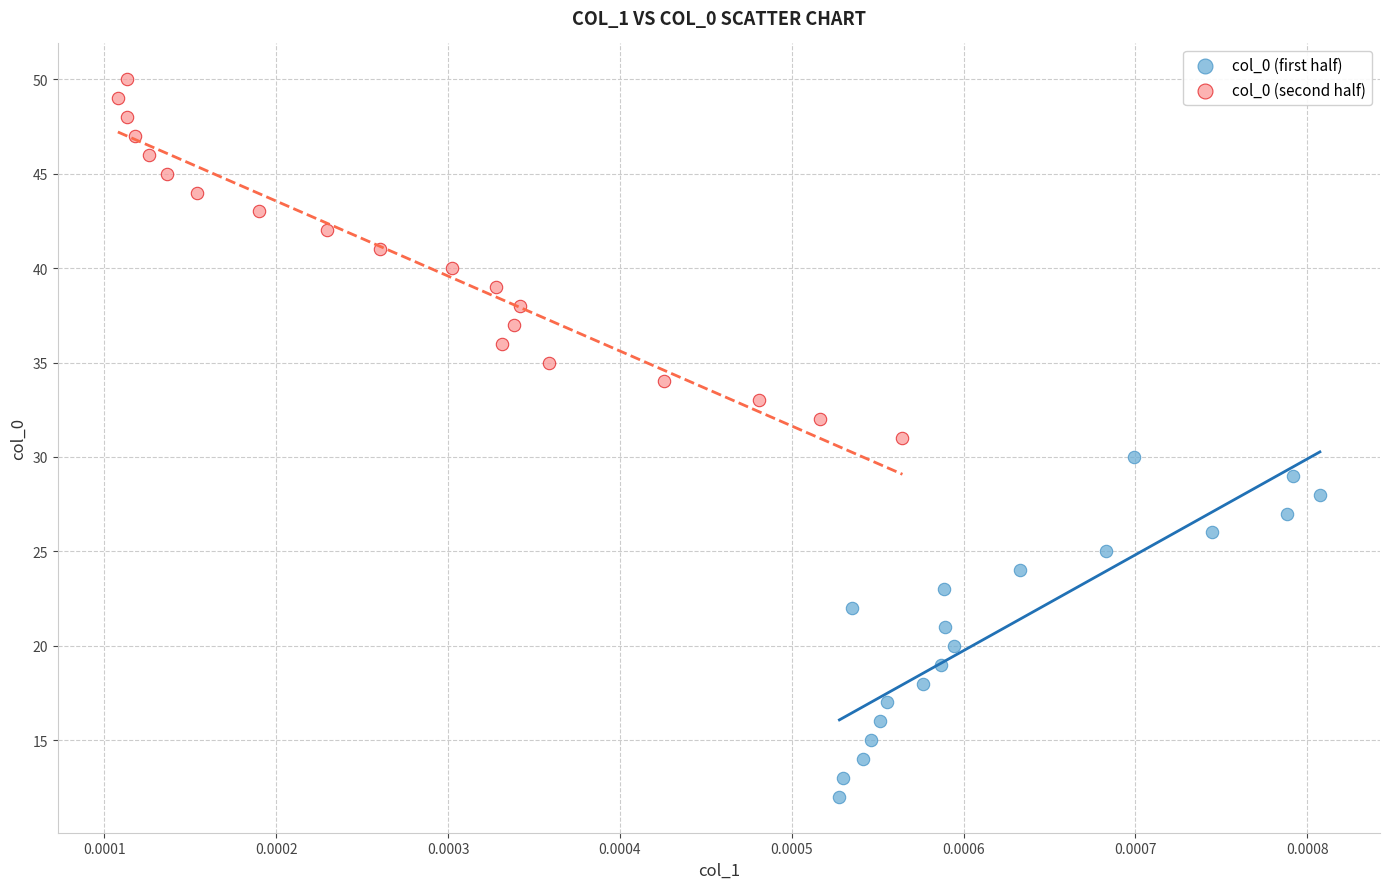

Which series has the largest Y range (max minus min)?

col_0 (second half)